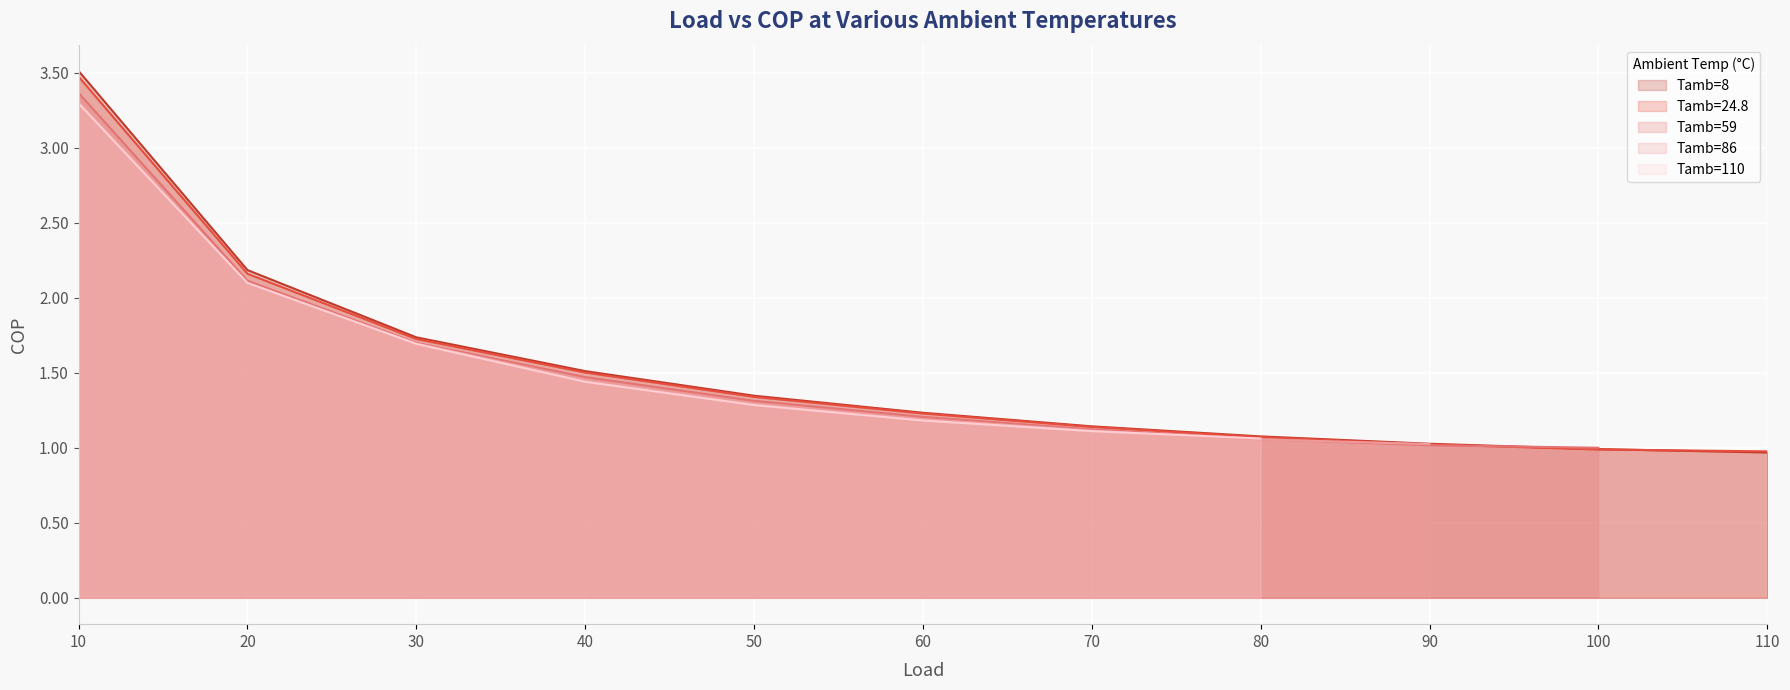

What is the total value across all series at 10?

16.9